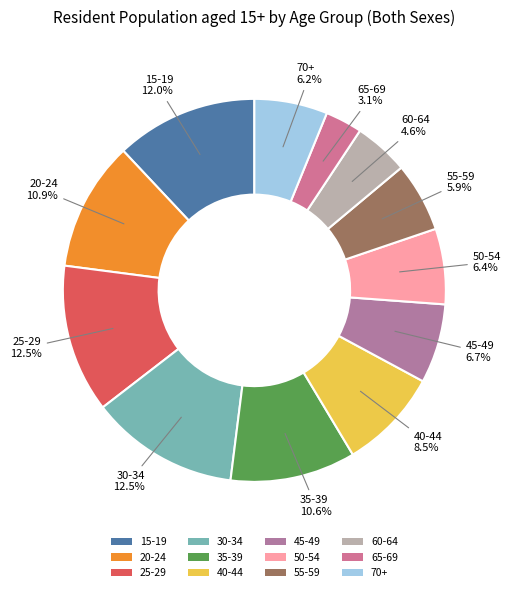

To the nearest percent, what is the combined percentage of 20-24 and 35-39?

22%